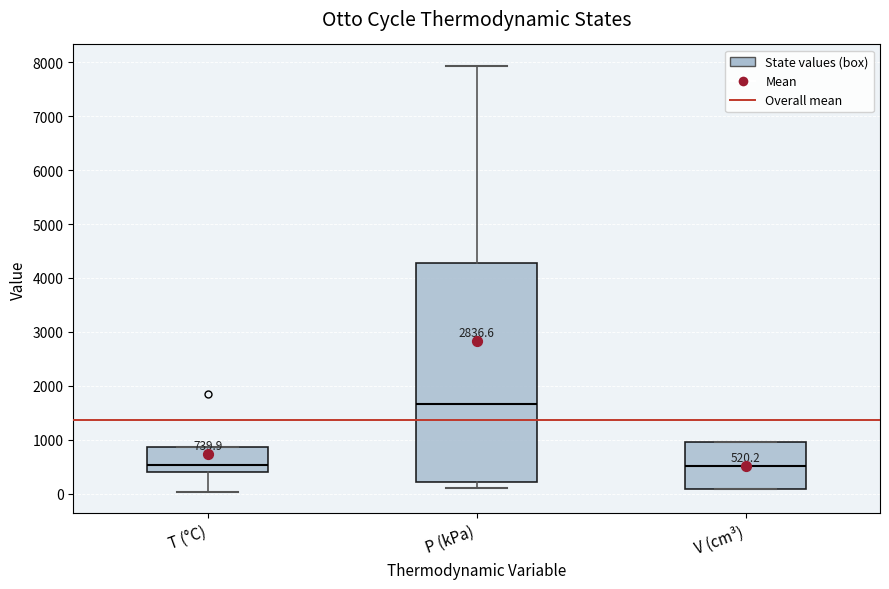

Comparing the boxes themselves (not the whiskers), which one is the tallest?

P (kPa)